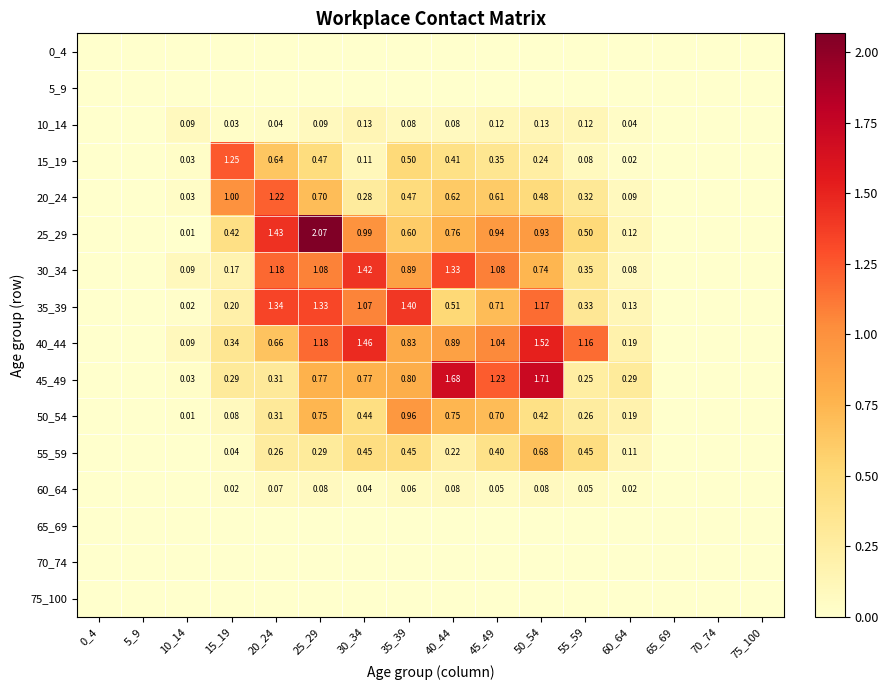

Is the value of 15_19 at 70_74 greater than the value of 75_100 at 20_24?

No